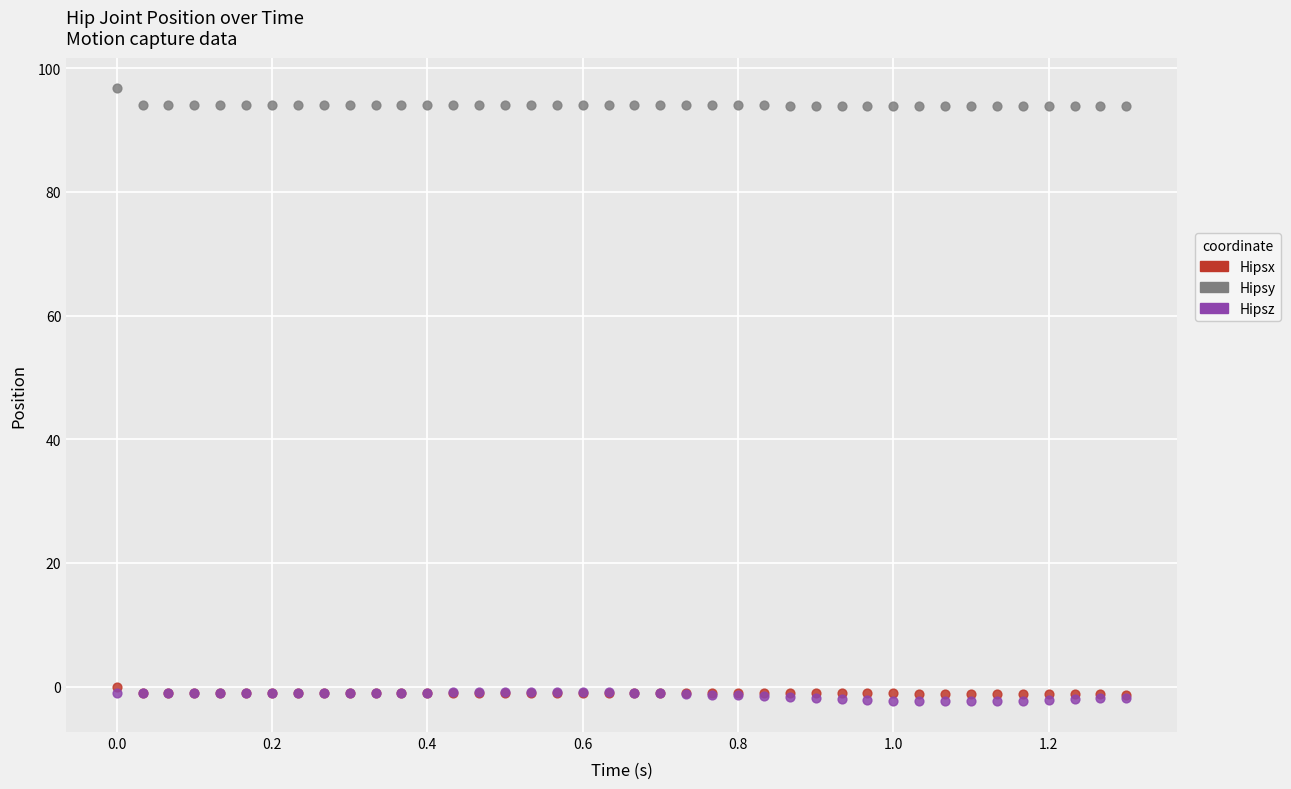

Which series reaches the minimum Y coordinate?

Hipsz